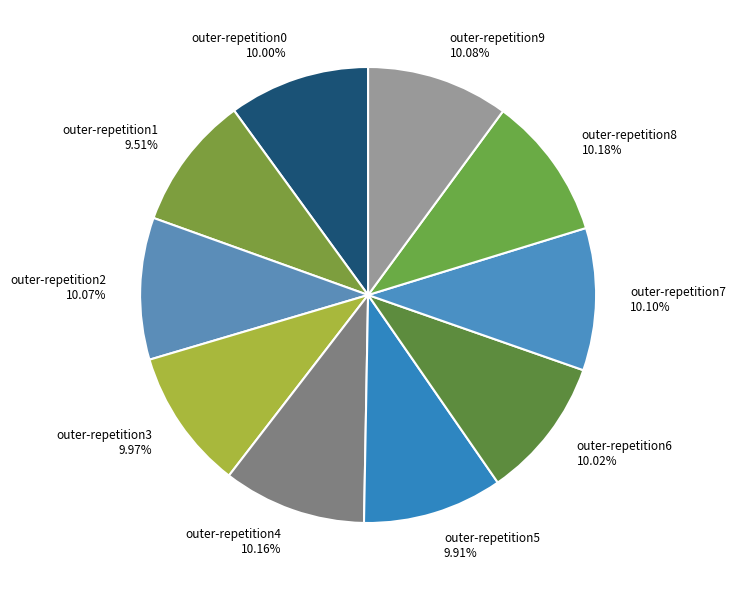

Count the number of slices in the pie.

10